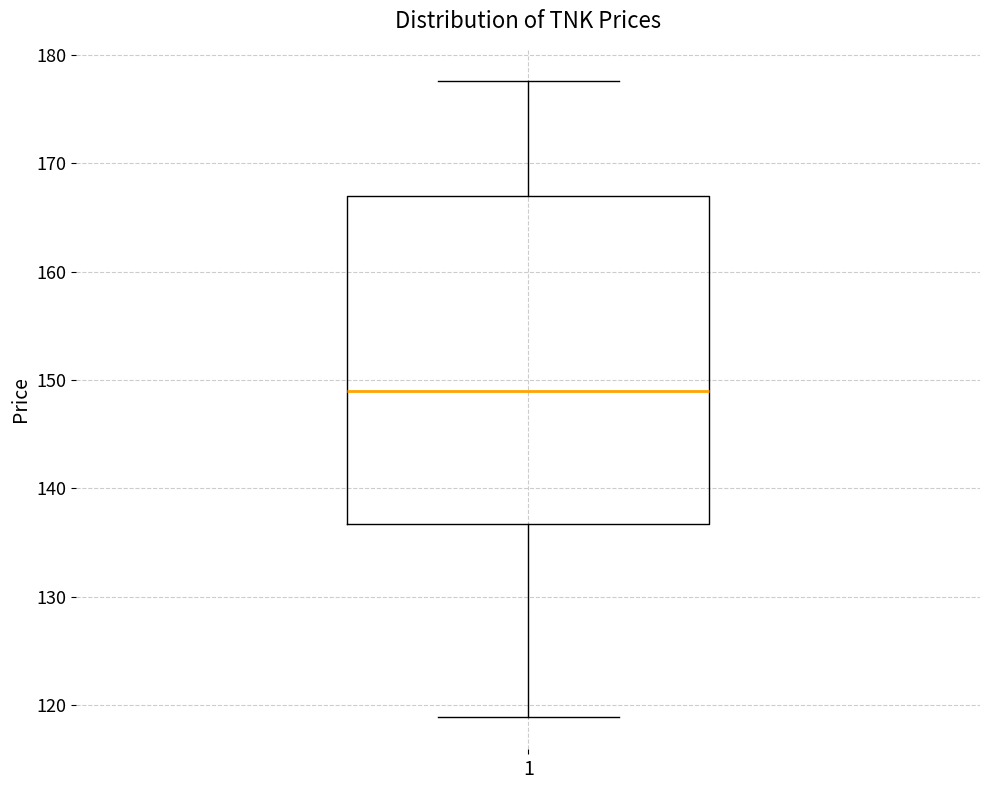

Where is the lower edge of the box at x = 1 on the y-axis? The values are not printed on the chart, so give them approximately, as read against the axis.

137